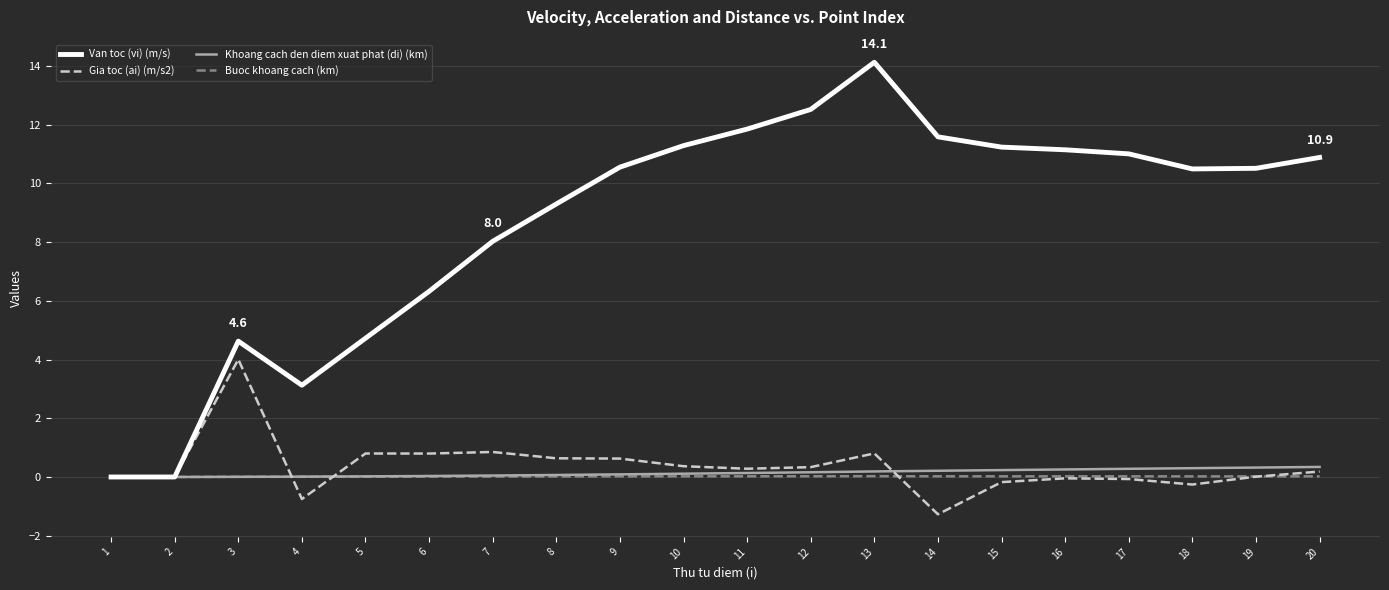

What is the lowest value of the Gia toc (ai) (m/s2) series?

-1.3